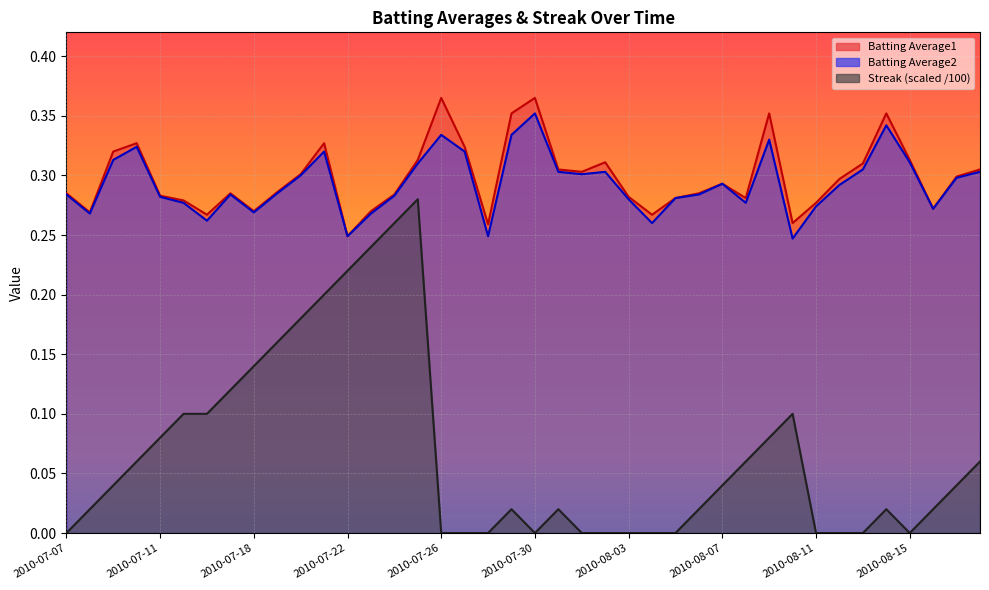

Between 2010-08-16 and 2010-07-09, which is larger?

2010-07-09